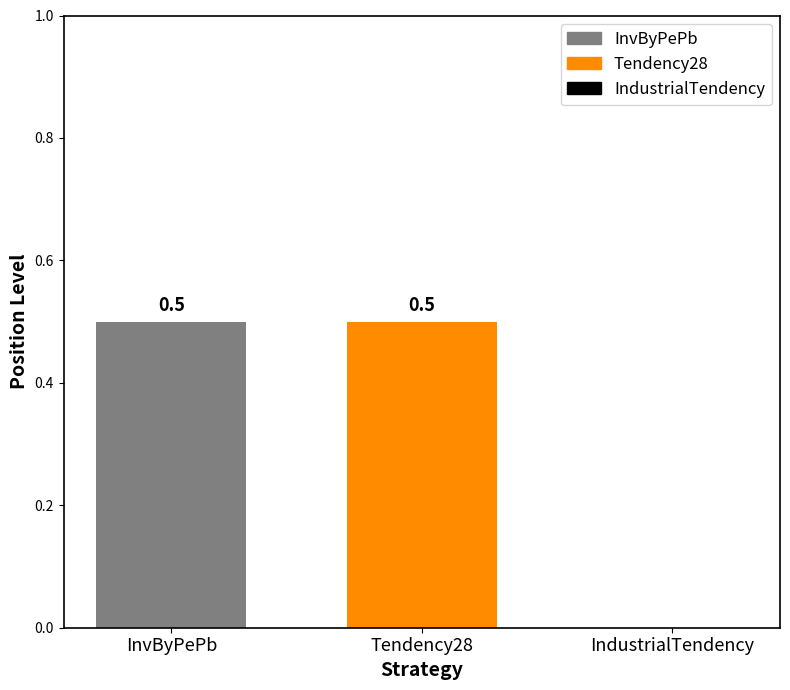

What is the average value?

0.3